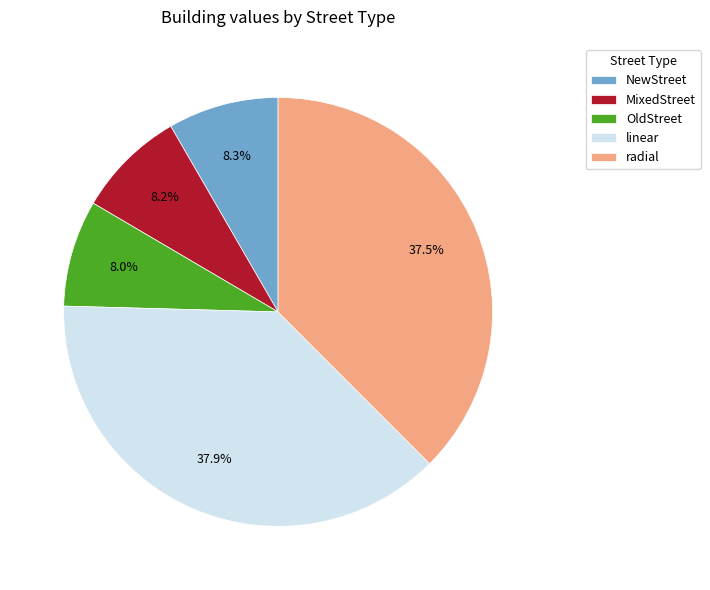

What percentage is NOT represented by OldStreet?

92.0%